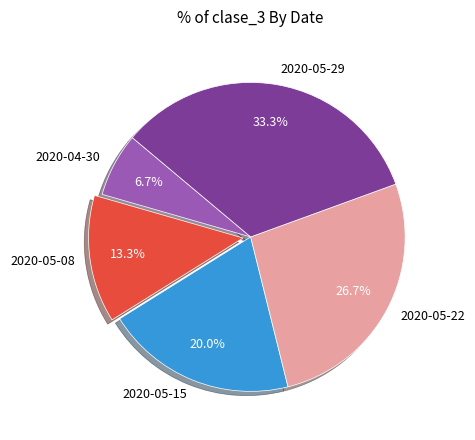

Which has a higher value, 2020-05-08 or 2020-05-22?

2020-05-22